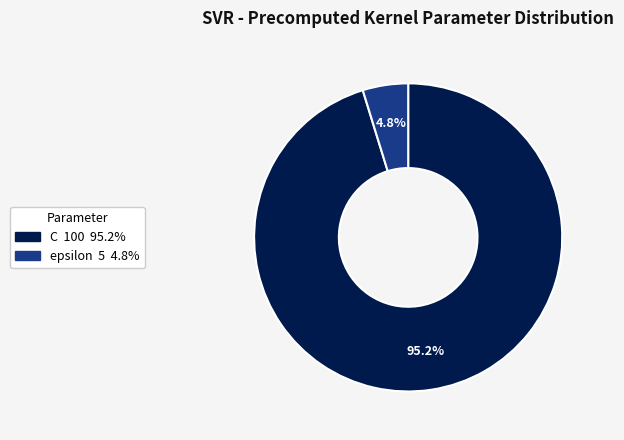

To the nearest percent, what is the difference between the epsilon and C slice percentages?

90%